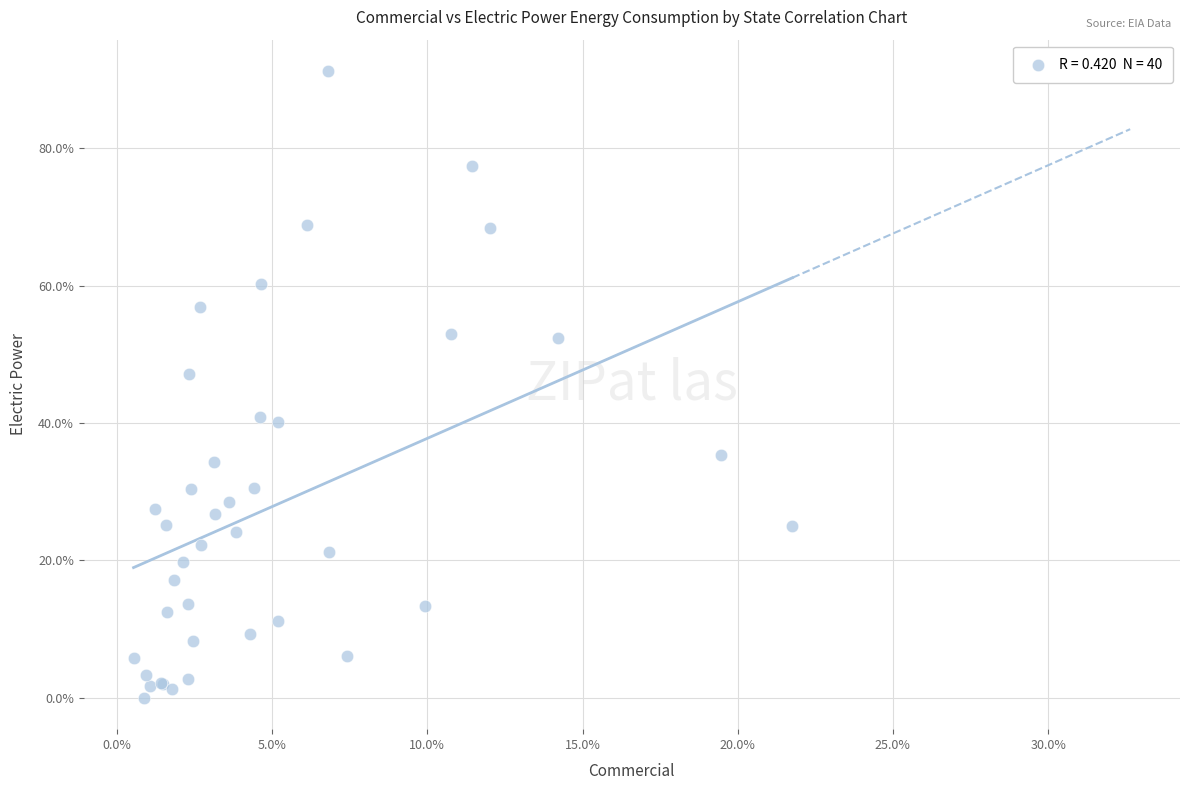

What Y value in the scatter plot is closest to 45?

47.2